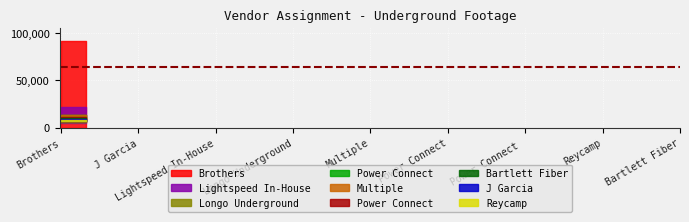

Which category has the highest value across all series?

Brothers